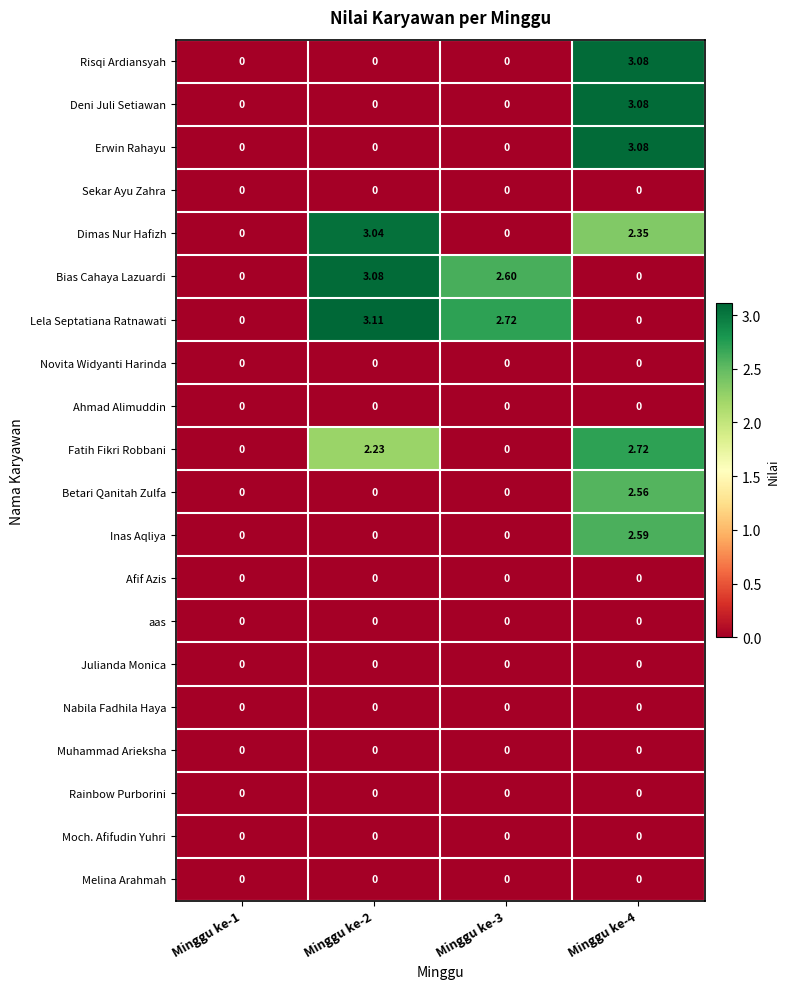

Which series changed the most between Minggu ke-1 and Minggu ke-2?

Lela Septatiana Ratnawati